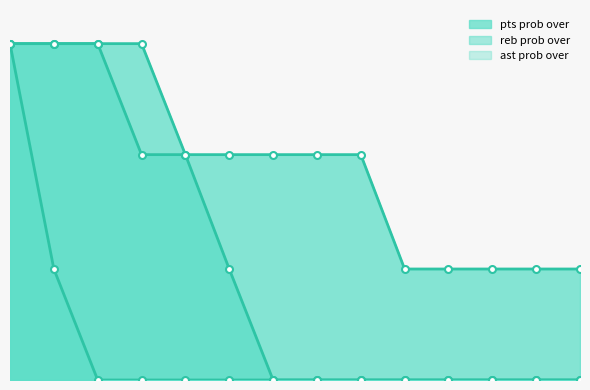

Does the chart have visible grid lines?

No